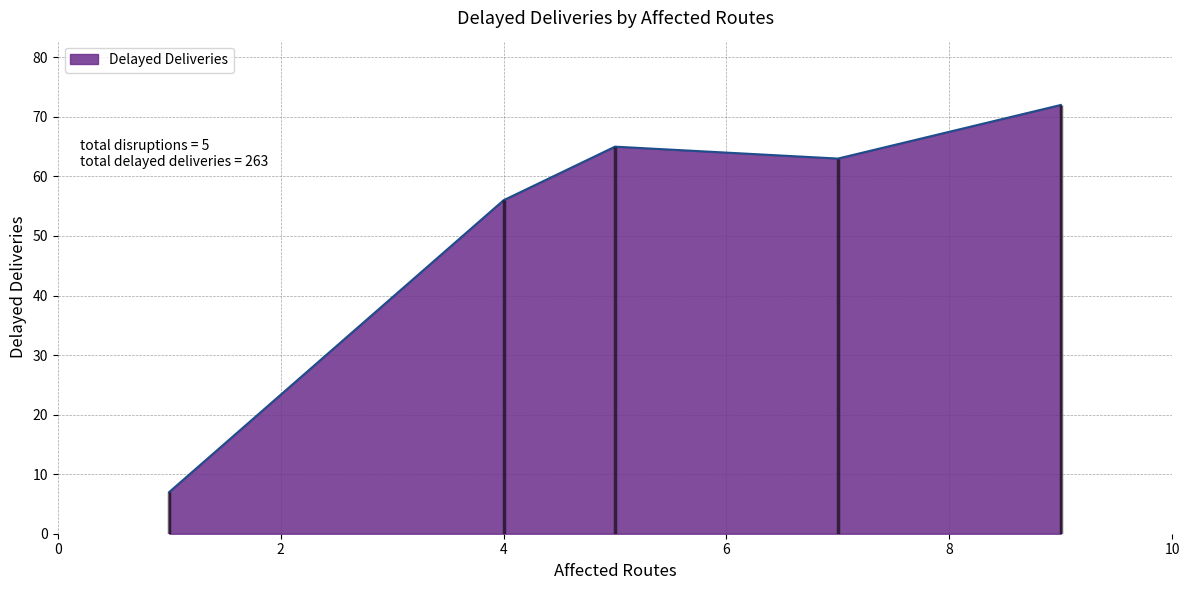

How many points are higher than both their immediate neighbors (excluding endpoints)?

1